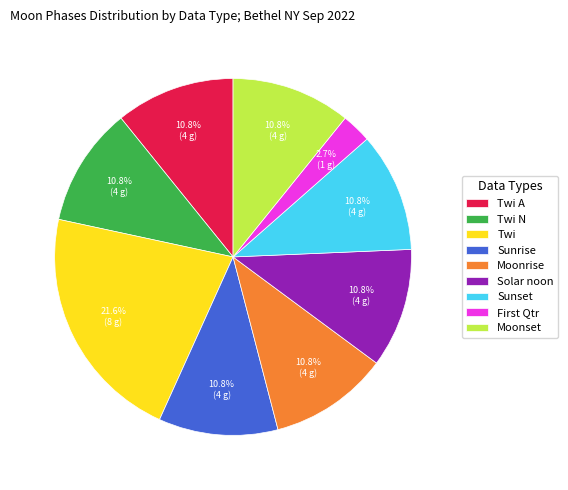

How many slices are in this pie chart?

9